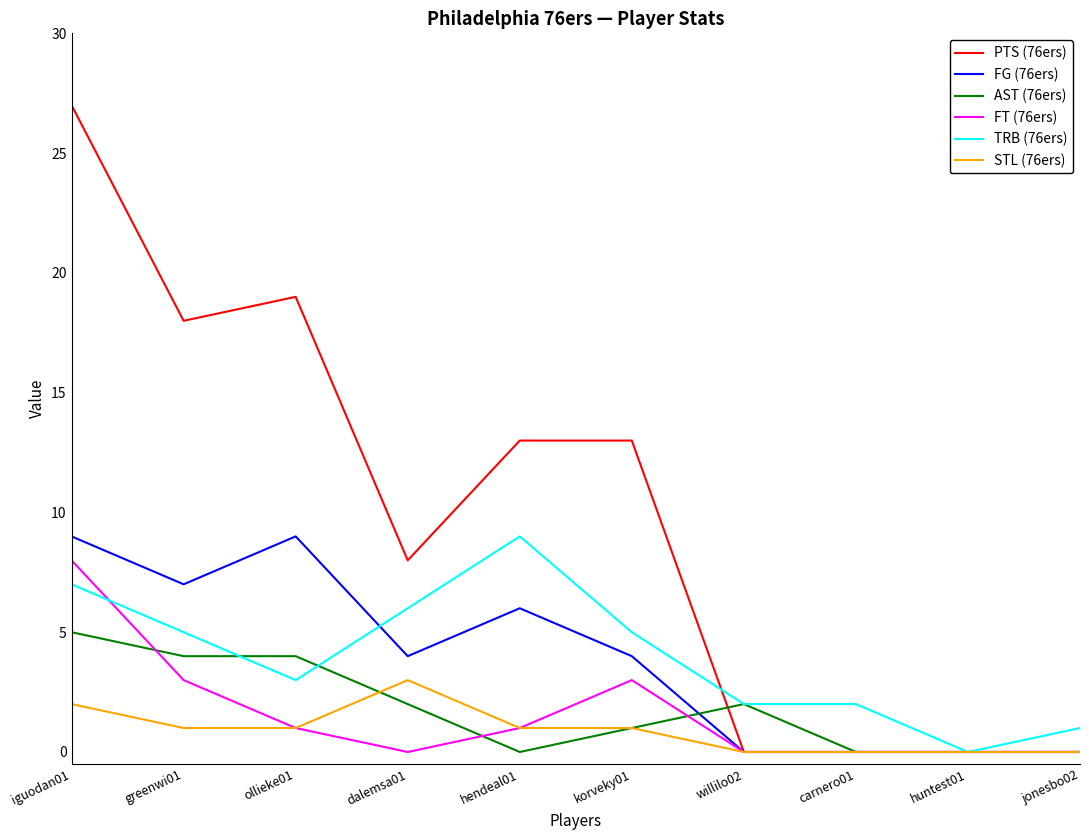

At which category is the sum across all series the highest?

iguodan01